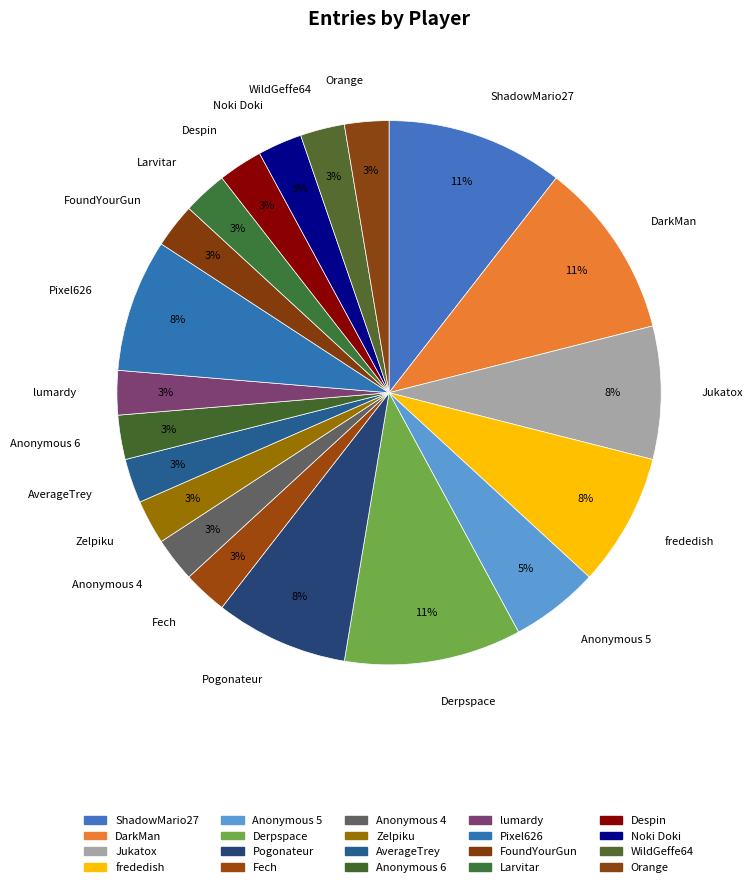

How many slices are in this pie chart?

20